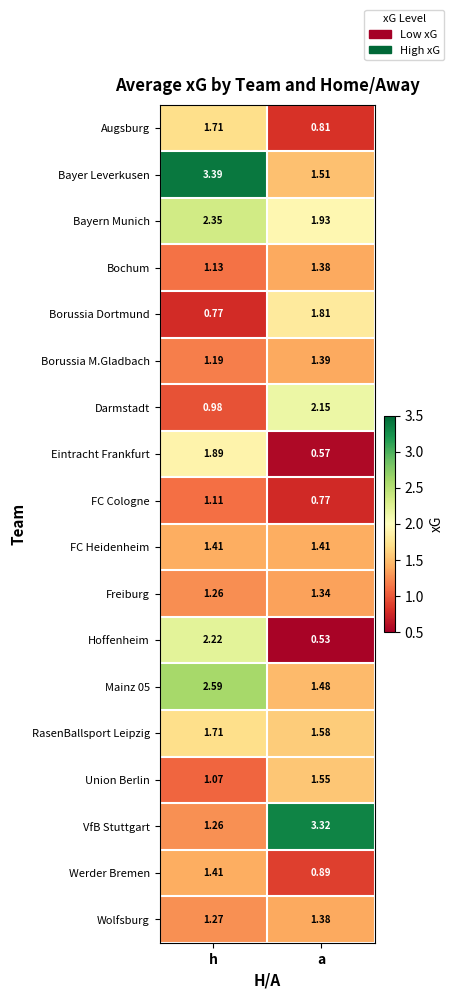

Which series has the largest range (max minus min)?

VfB Stuttgart